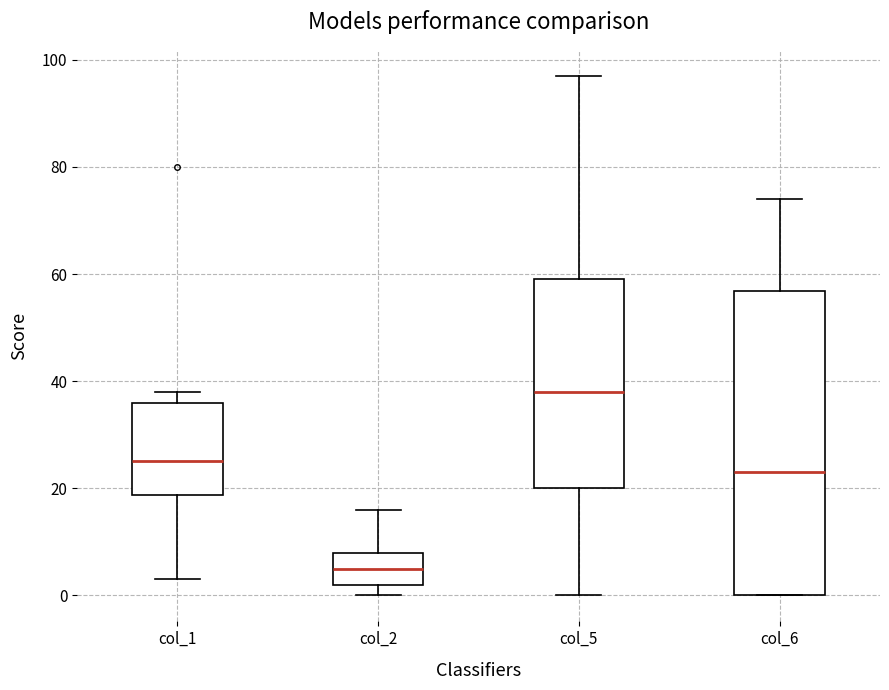

Which box is the tallest, from its lower edge to its upper edge?

col_6